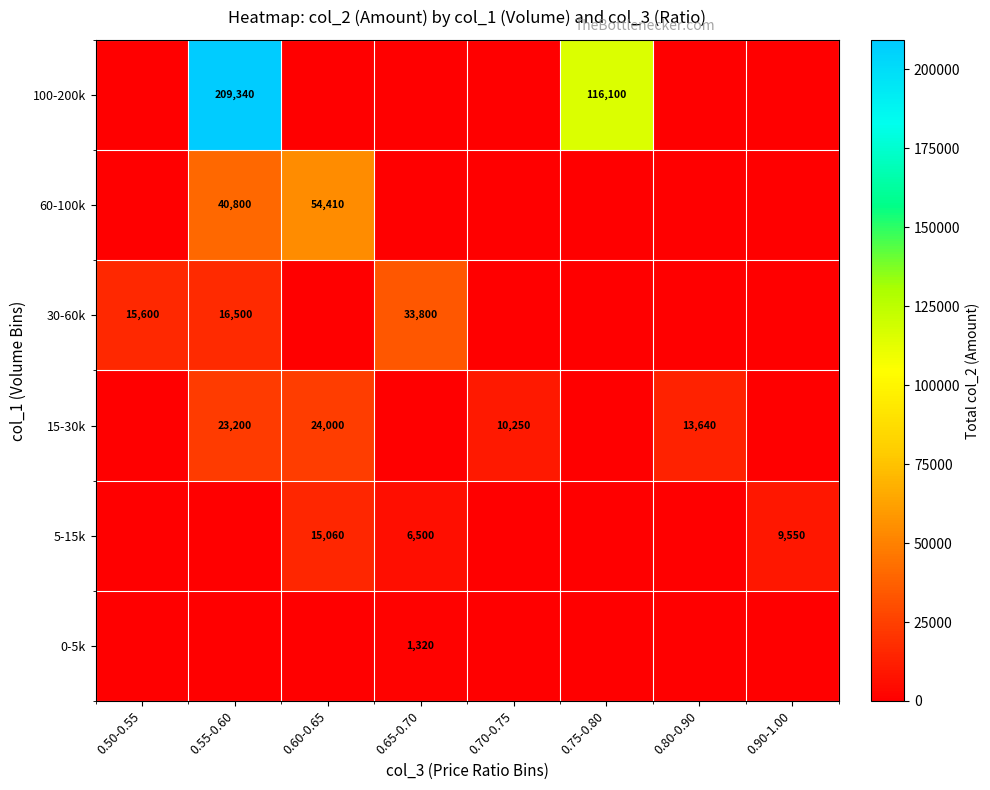

The value of 15-30k at 0.50-0.55 is -12483. True or false?

False